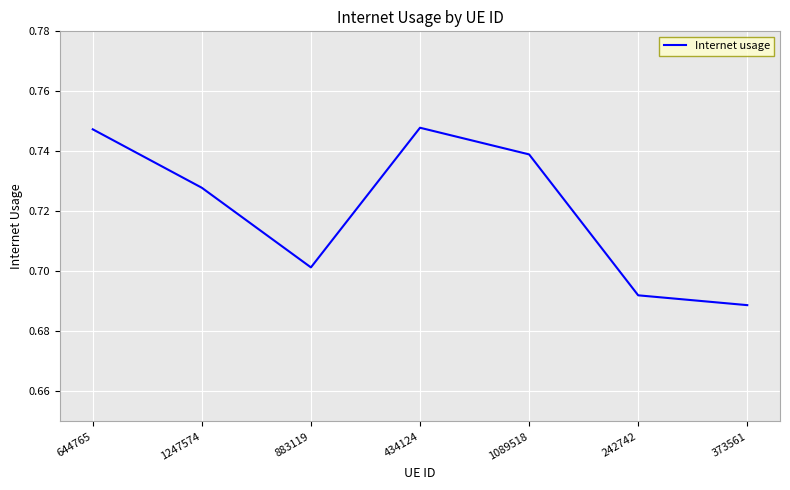

What is the sum of the values at 1247574 and 644765?

1.5